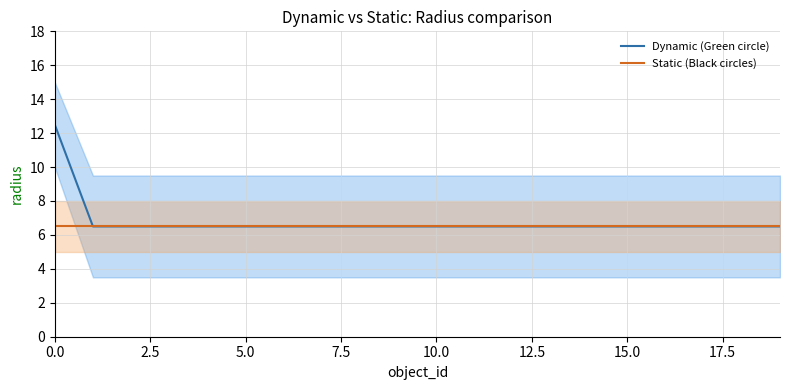

True or false: Static (Black circles) and Dynamic (Green circle) intersect in this chart.

False